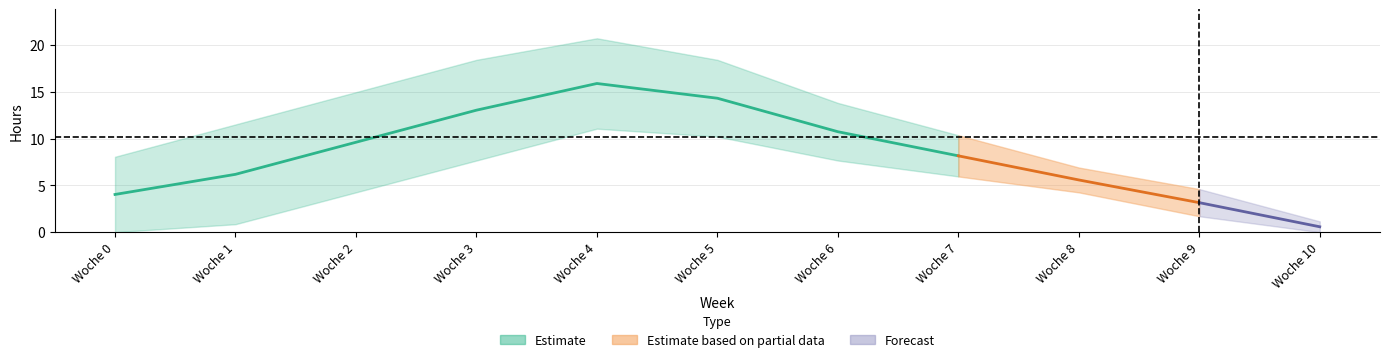

In SOLL_DA, how many points are higher than both neighbors (excluding endpoints)?

1